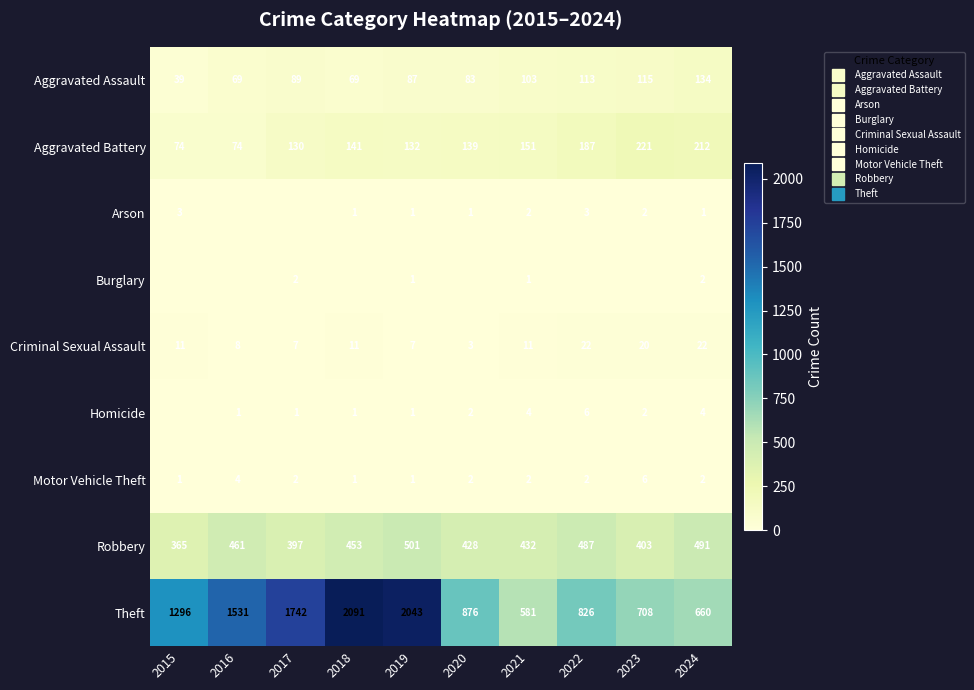

How many series are shown in this chart?

9